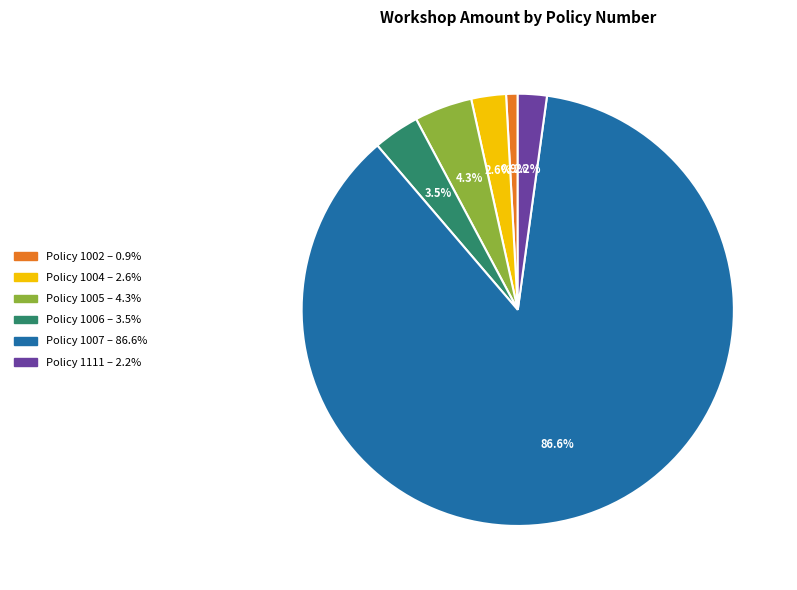

Does any single category account for the majority?

Yes